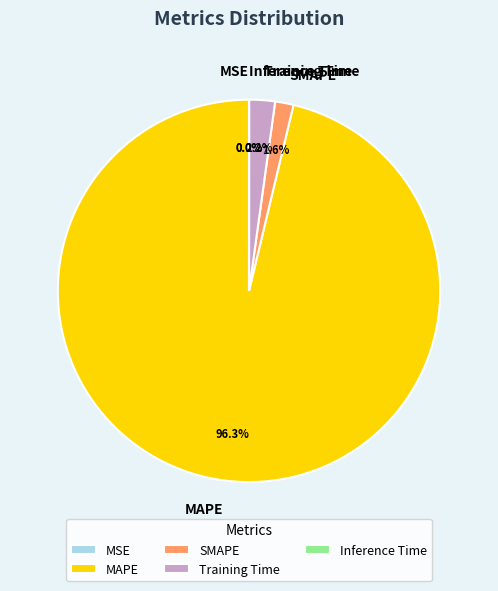

Which category has the biggest portion of the pie?

MAPE